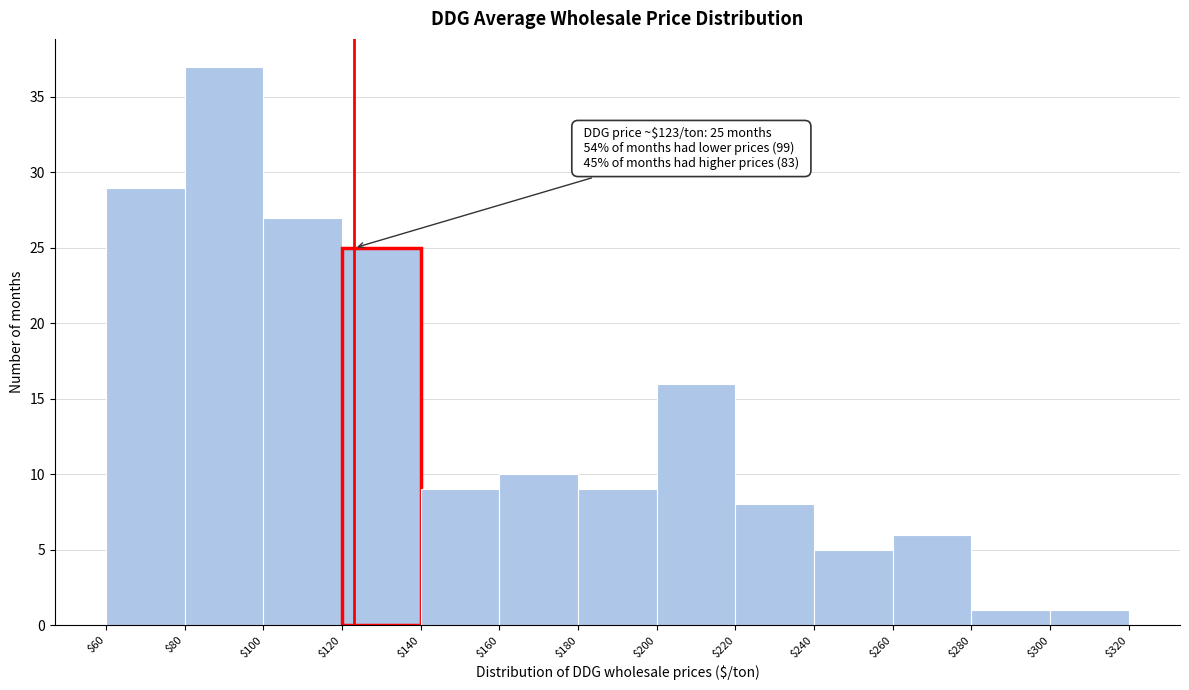

Over which range of the x-axis is the bar tallest?

$80 to $100